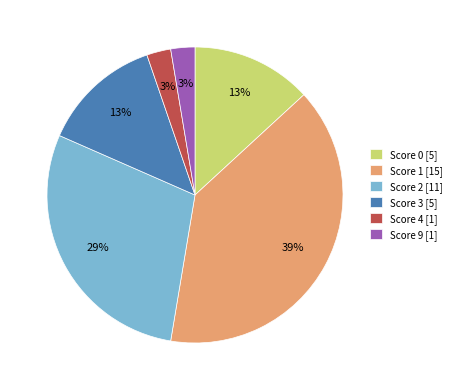

Is there any slice that represents more than half of the pie?

No